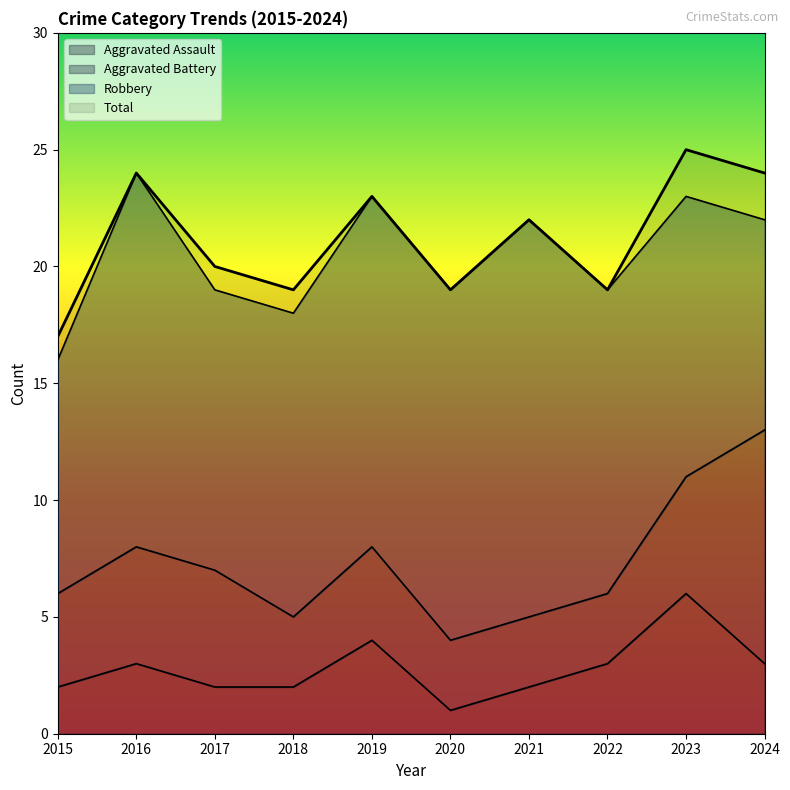

Read the Aggravated Assault value at 2023.

6